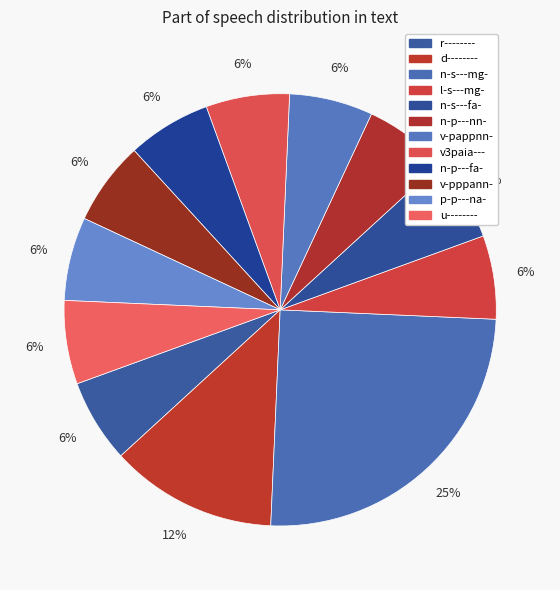

Which category has the biggest portion of the pie?

n-s---mg-